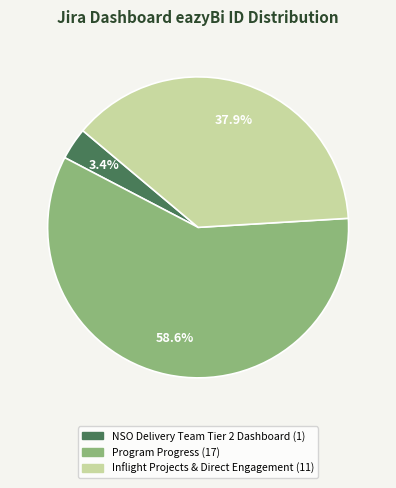

Combined, do Program Progress and NSO Delivery Team Tier 2 Dashboard account for over 50%?

Yes